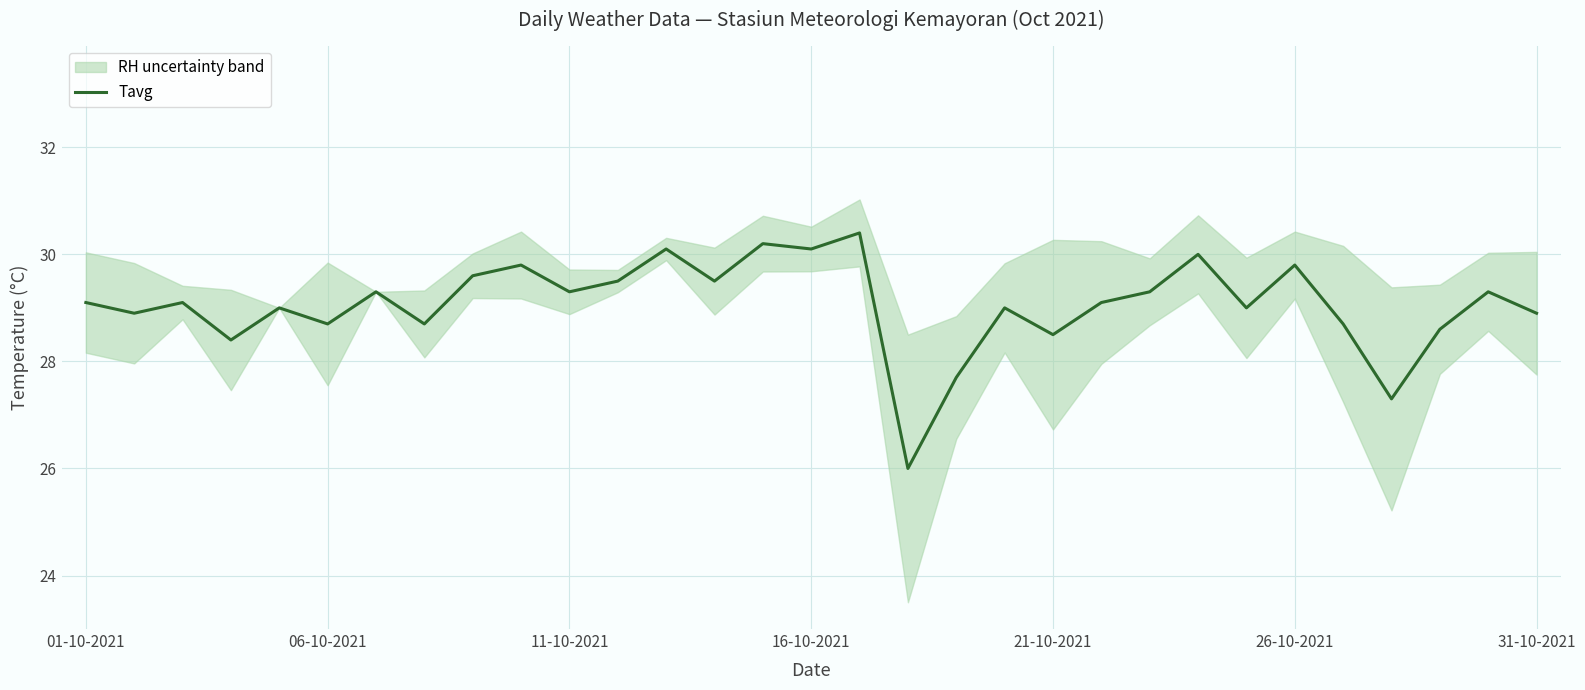

What is the maximum value for Tavg?

30.4